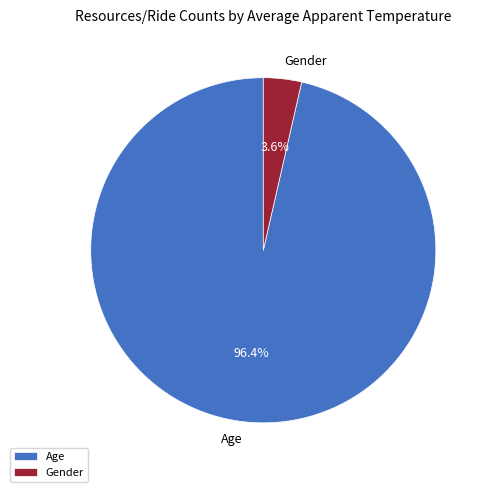

Is Gender the majority of the pie?

No